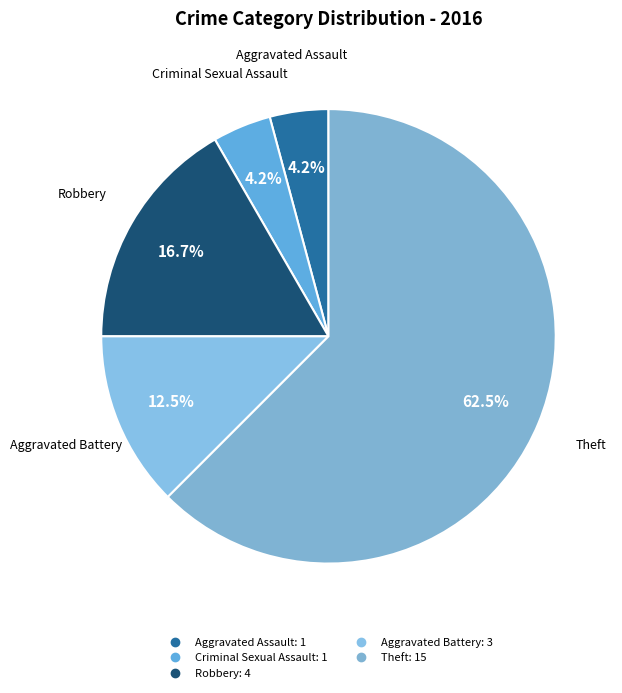

Which slice is the largest?

Theft